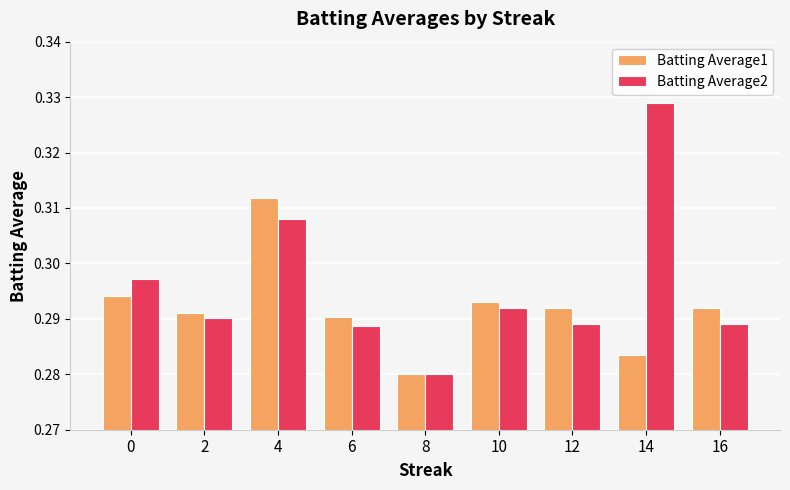

How many Batting Average2 values are between 0 and 1?

9